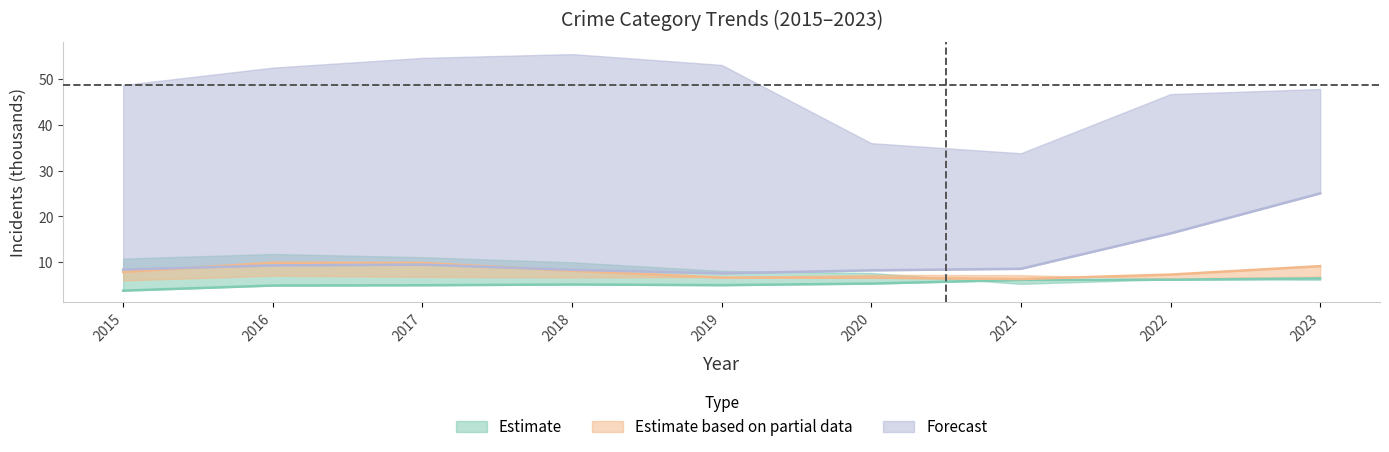

Count the number of categories in the chart.

9